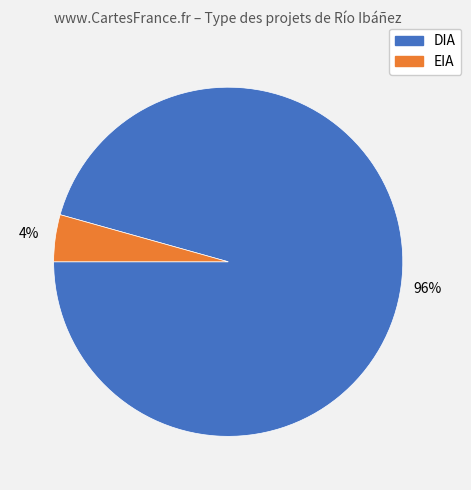

Is it true that EIA is 10% of the pie?

False